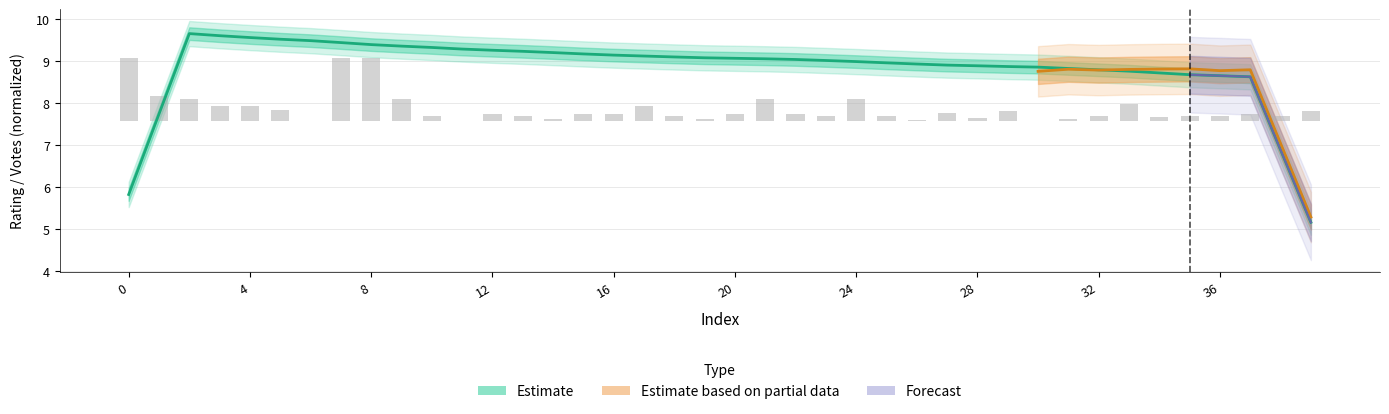

The chart shows a value of 0.2 at 3. True or false?

False